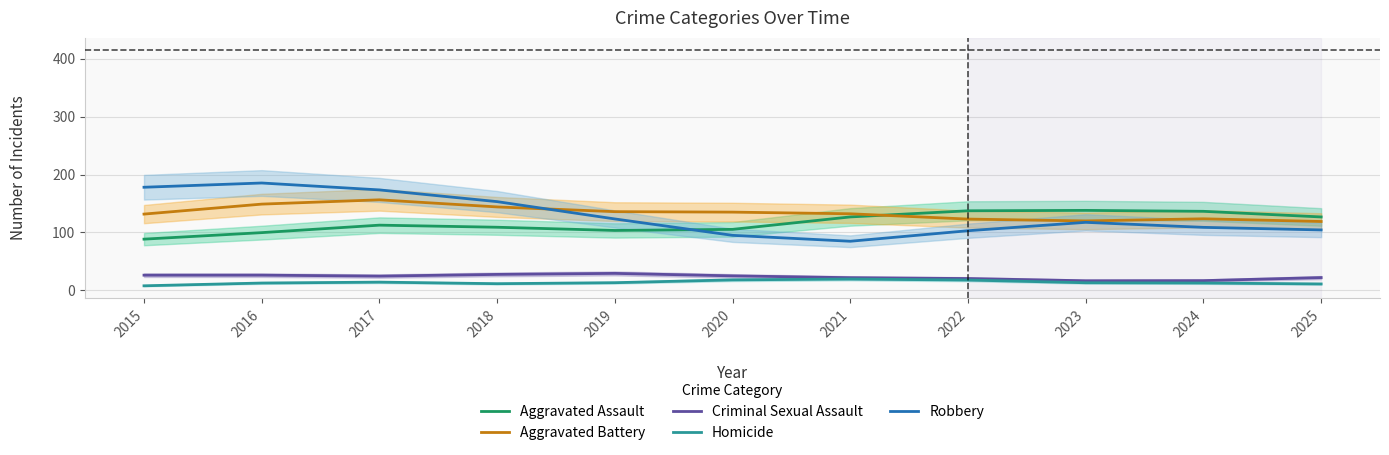

Is it true that Criminal Sexual Assault equals 20.0 at 2022?

True